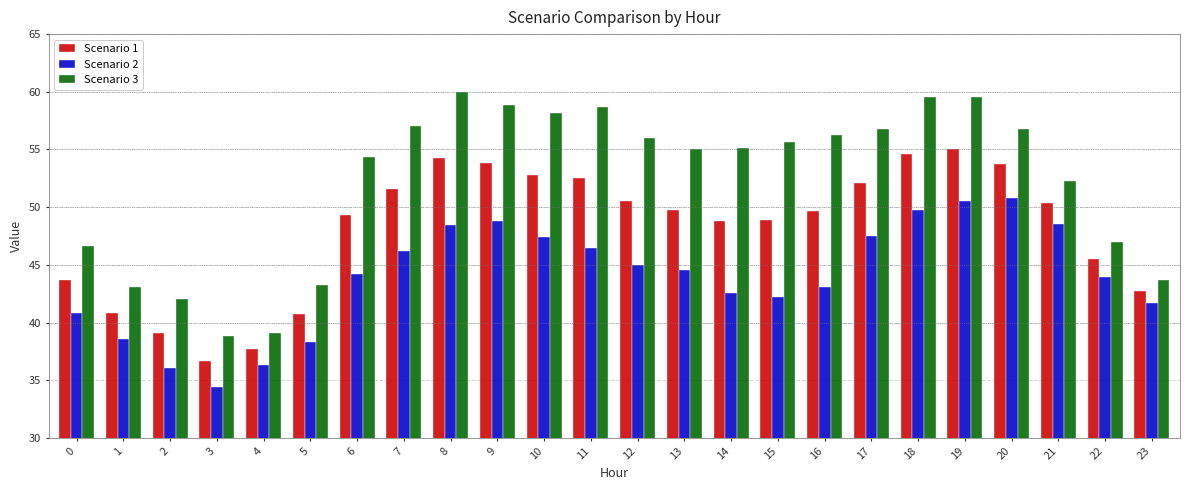

Is it true that Scenario 1 equals 83.0 at 21?

False